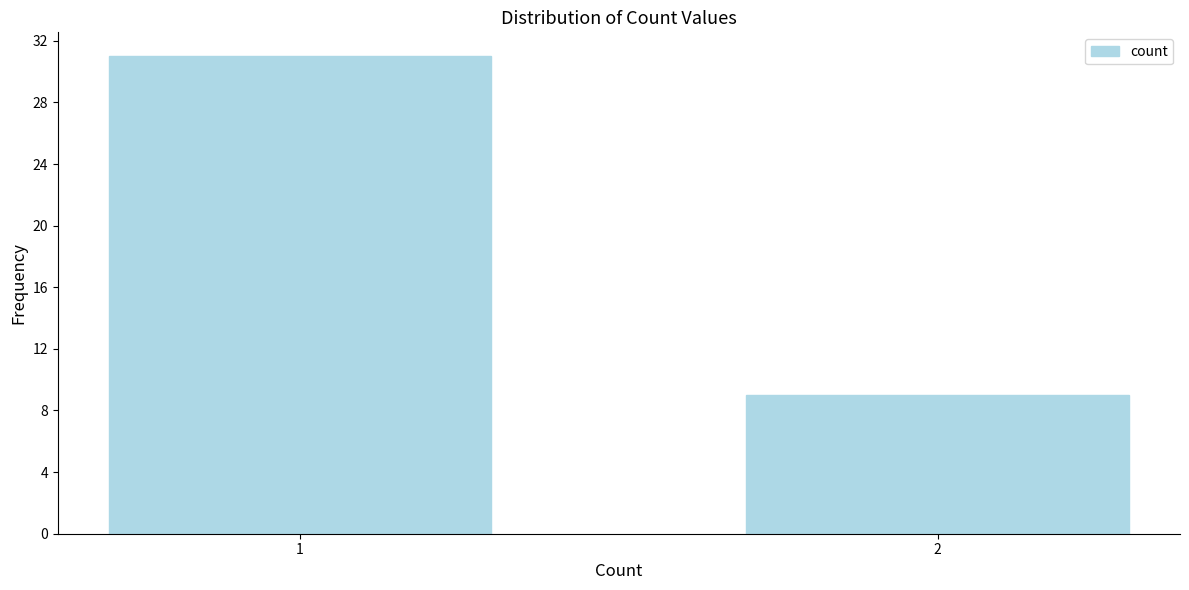

Reading left to right, what are all the values shown in this chart?

1=31	2=9